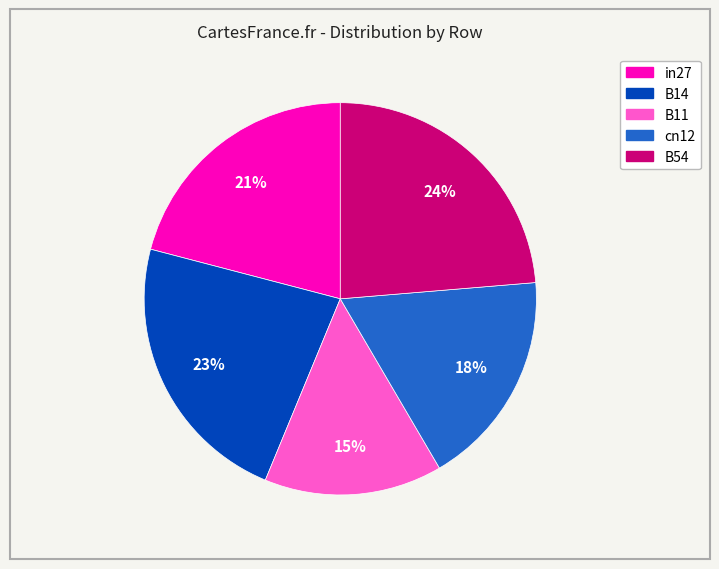

Is it true that B54 is 24% of the pie?

True